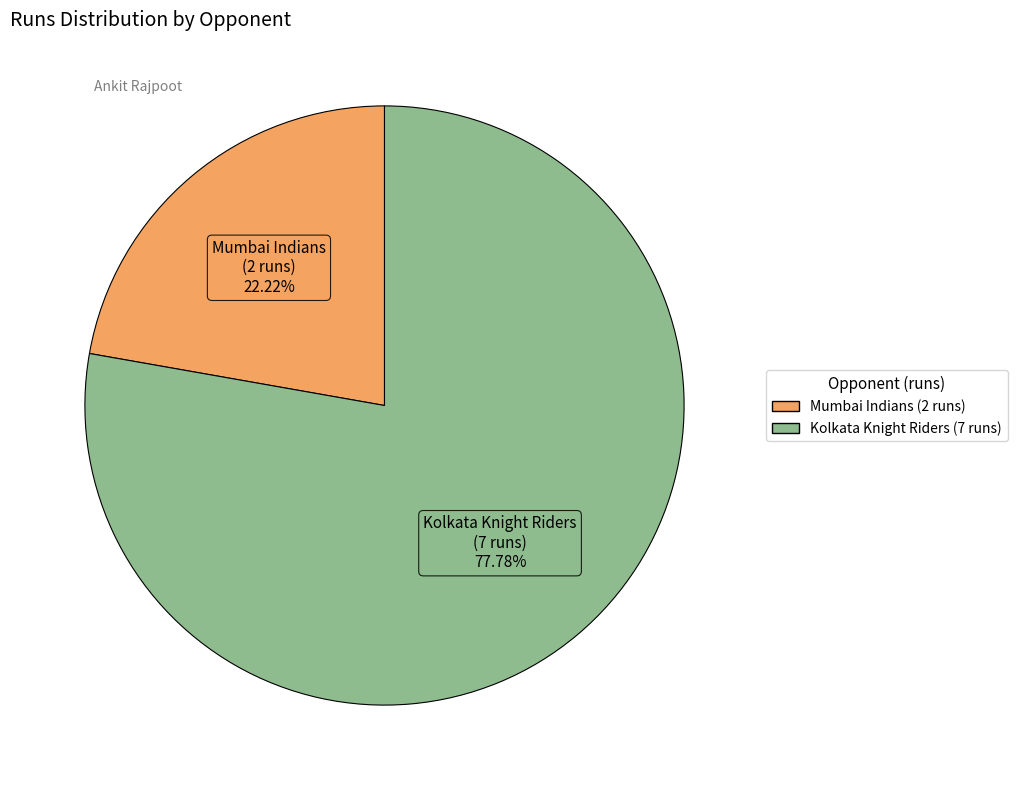

To the nearest percent, what is the average slice percentage?

50%